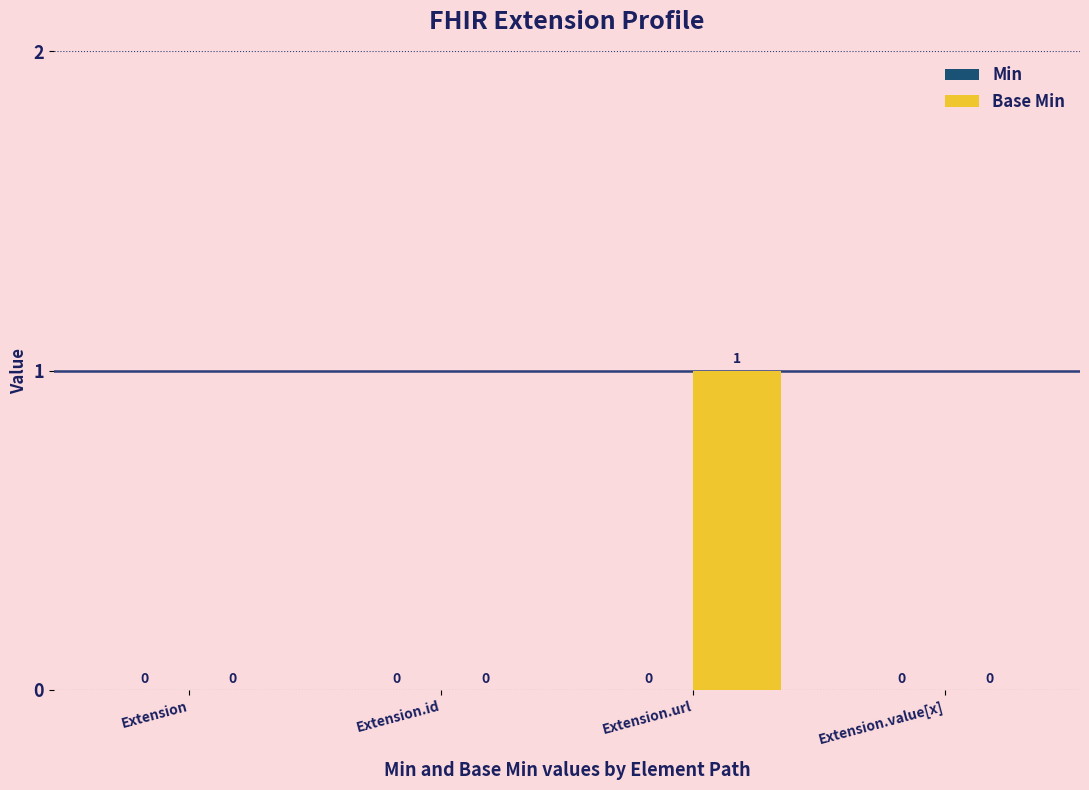

The chart shows a value of 0 at Extension.id. True or false?

True